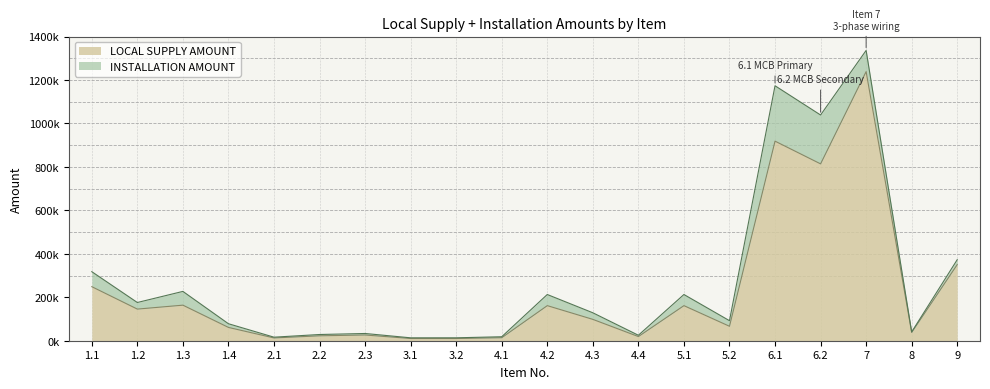

Reading right to left, extract all data points from this chart.

350341.0	38136.0	1238737.2	814040.9	918666.9	66495.6	161469.9	19072.0	98246.3	161469.9	13786.8	10212.8	10212.8	26380.5	22615.1	12753.6	61199.1	163681.5	145574.7	248731.9